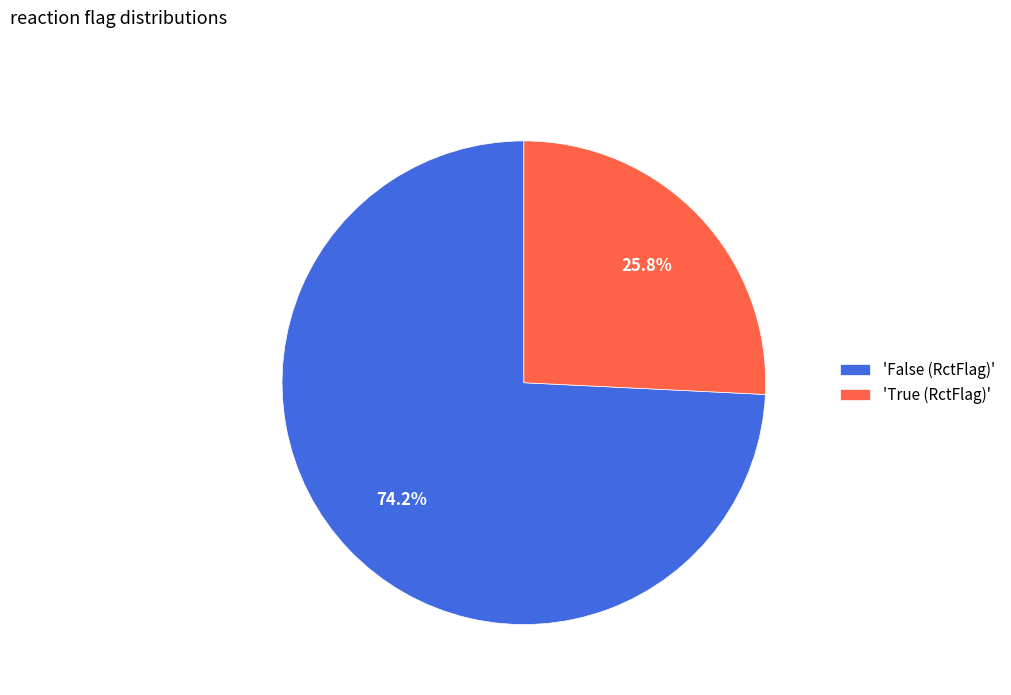

Rank the categories by value from highest to lowest.

'False (RctFlag)', 'True (RctFlag)'